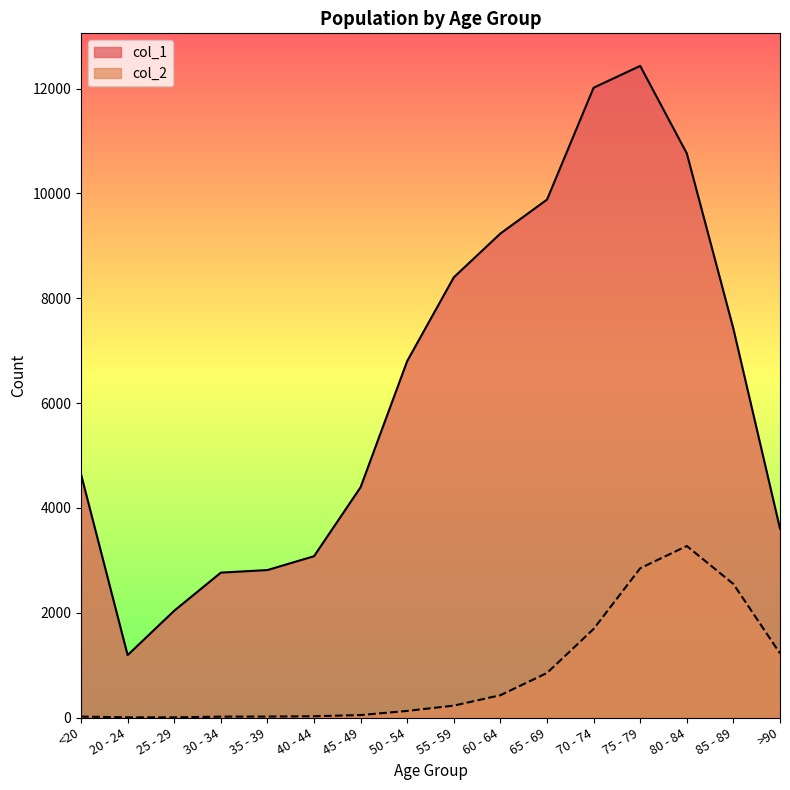

Reading left to right, what are all the values shown in this chart?

col_1: <20=4641	20 - 24=1191	25 - 29=2038	30 - 34=2765	35 - 39=2814	40 - 44=3078	45 - 49=4396	50 - 54=6803	55 - 59=8400	60 - 64=9236	65 - 69=9883	70 - 74=12018	75 - 79=12434	80 - 84=10764	85 - 89=7417	>90=3604
col_2: <20=18	20 - 24=4	25 - 29=3	30 - 34=17	35 - 39=18	40 - 44=24	45 - 49=47	50 - 54=126	55 - 59=227	60 - 64=426	65 - 69=850	70 - 74=1690	75 - 79=2848	80 - 84=3273	85 - 89=2548	>90=1224